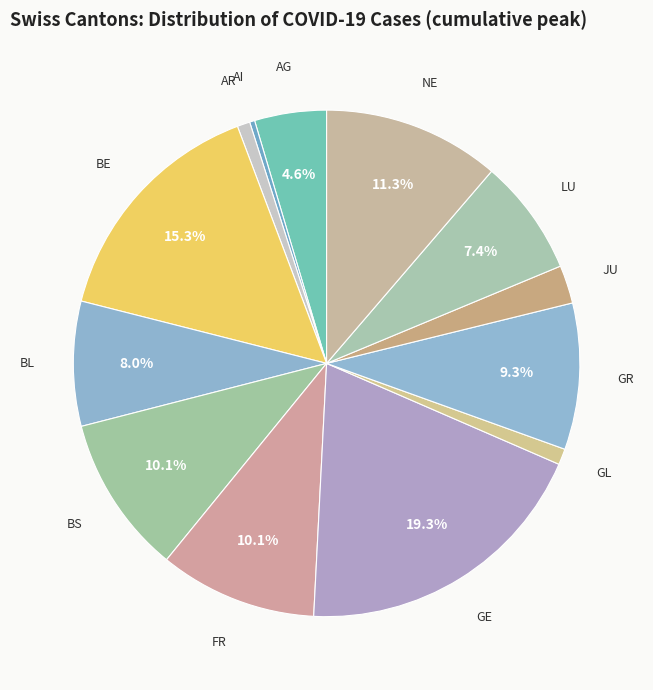

Do FR and LU together represent more than half of the pie?

No